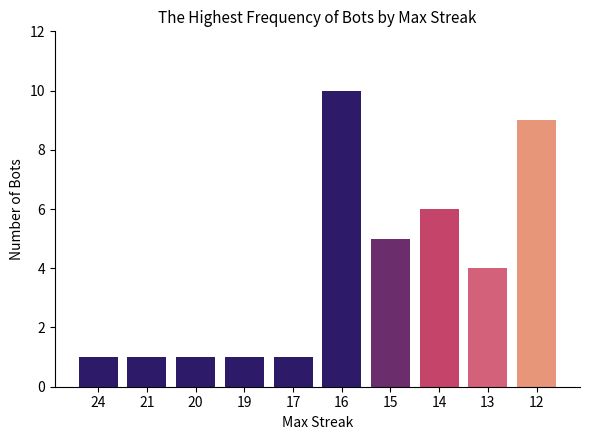

Which category has the highest value across all series?

16